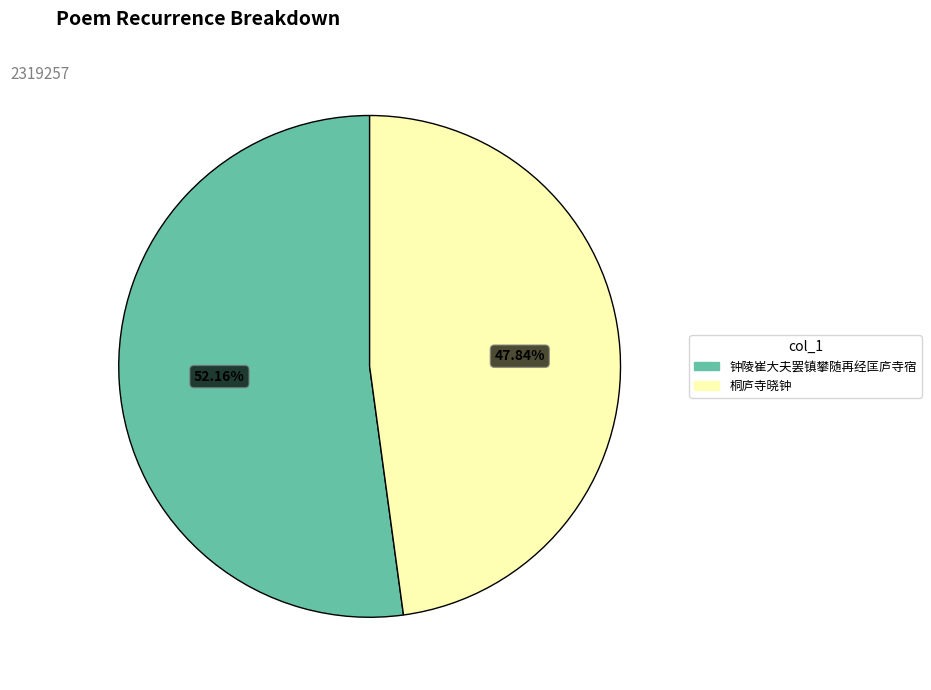

Is there a majority slice in this chart?

Yes